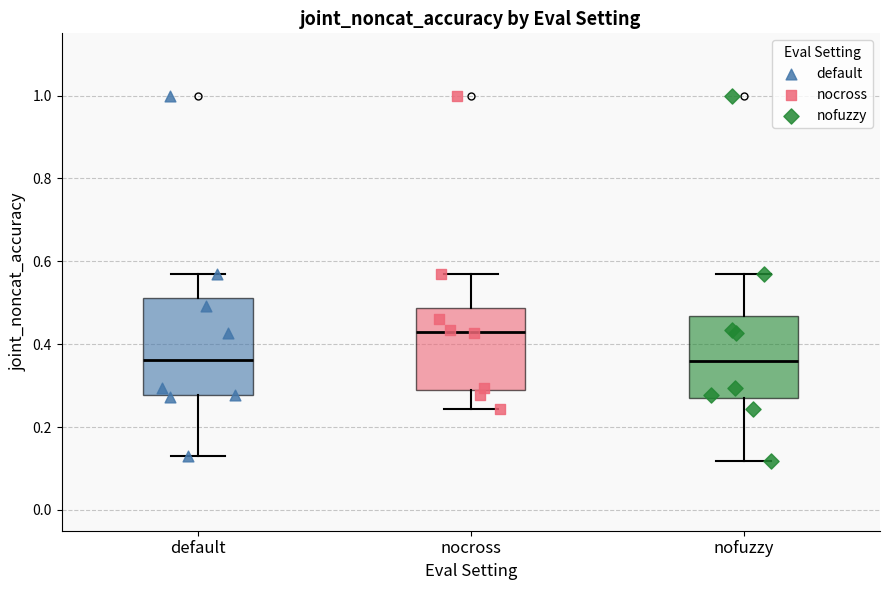

Reading left to right, read every box against the y-axis: the position of its median line, the range the box covers, and the ends of its whiskers. The values are not printed on the chart, so give them approximately, as read against the axis.

default: median 0.36, box 0.28 to 0.52, whiskers 0.14 to 0.56
nocross: median 0.44, box 0.28 to 0.48, whiskers 0.24 to 0.56
nofuzzy: median 0.36, box 0.28 to 0.46, whiskers 0.12 to 0.56